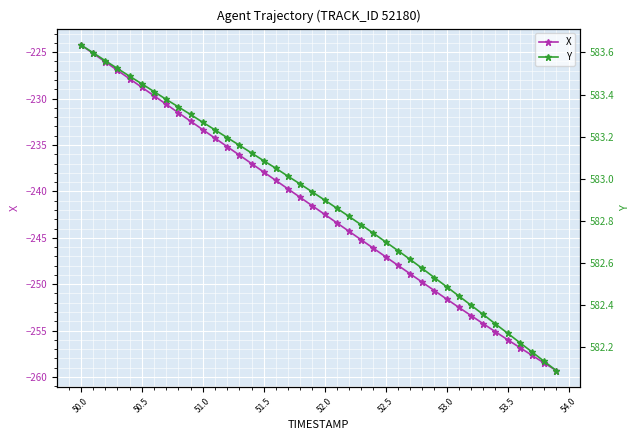

True or false: X has more than 0 points higher than both neighbors.

False